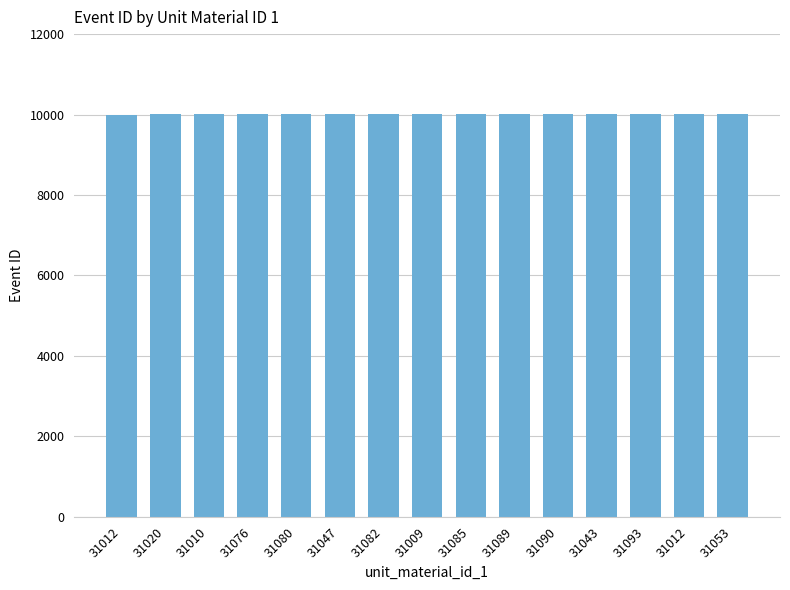

Reading left to right, transcribe all the data shown in this chart.

10001	10002	10003	10004	10005	10006	10007	10008	10009	10010	10011	10012	10013	10014	10015